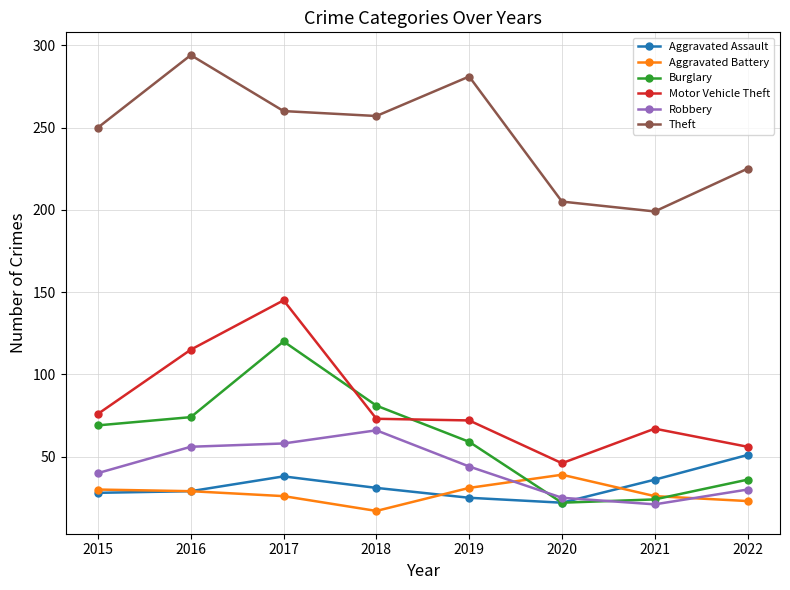

What is the value of the Aggravated Assault point at the 4th from the left?

31